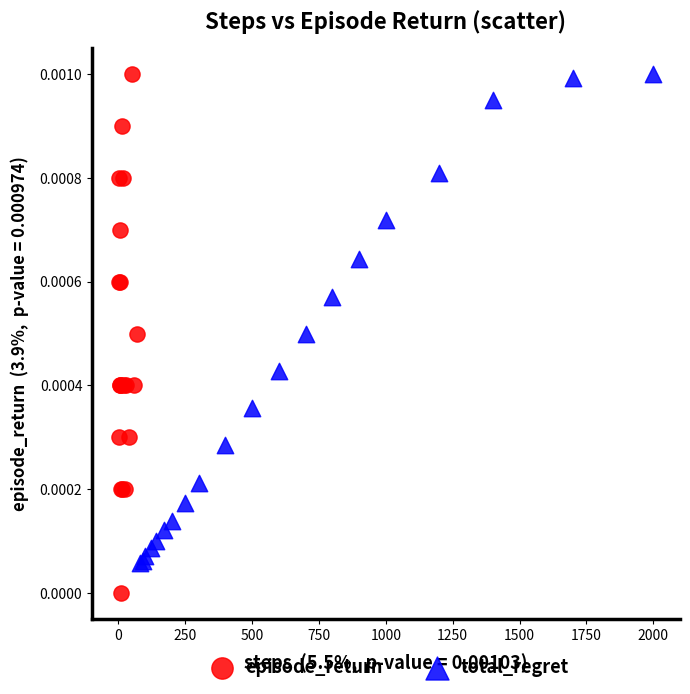

Which series reaches the minimum Y coordinate?

episode_return